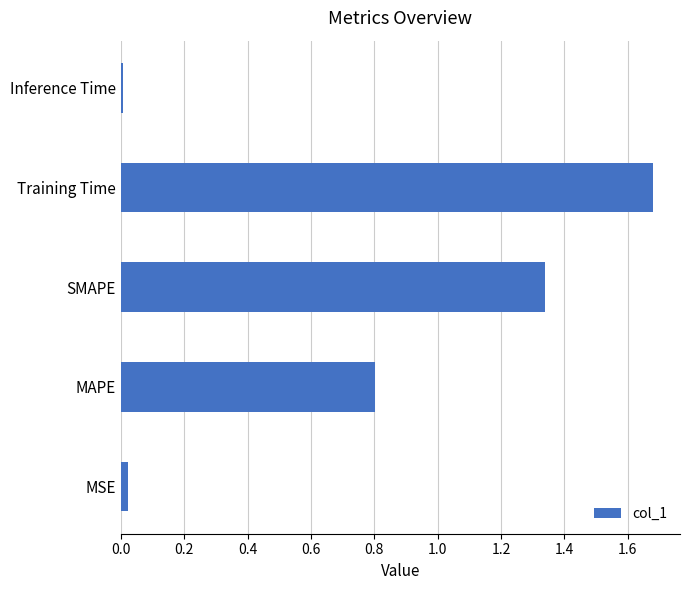

True or false: the data shows 1.3 at MAPE.

False